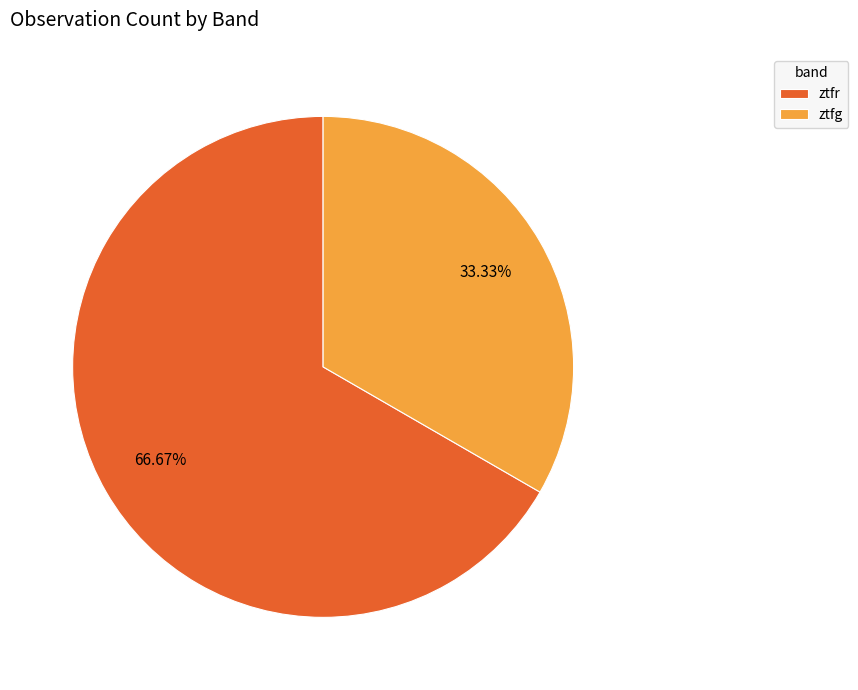

Is the sum of ztfg and ztfr greater than half?

Yes